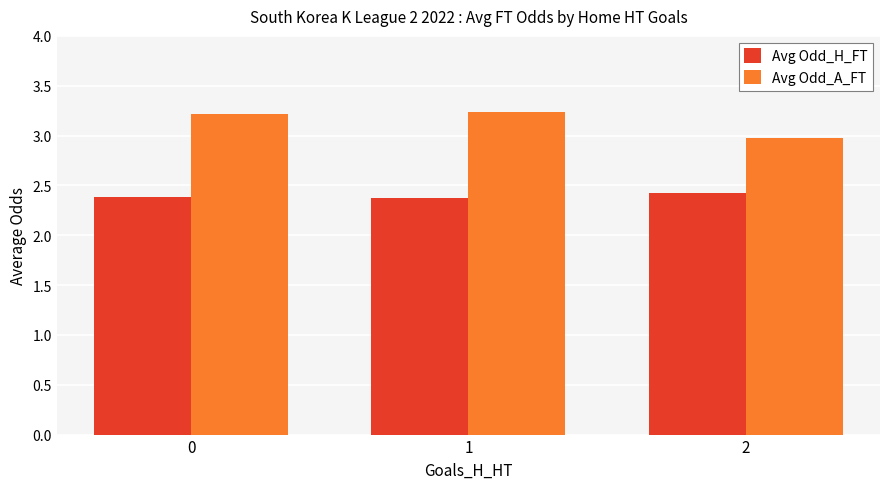

At 1, list the series in order from smallest to largest.

Avg Odd_H_FT, Avg Odd_A_FT